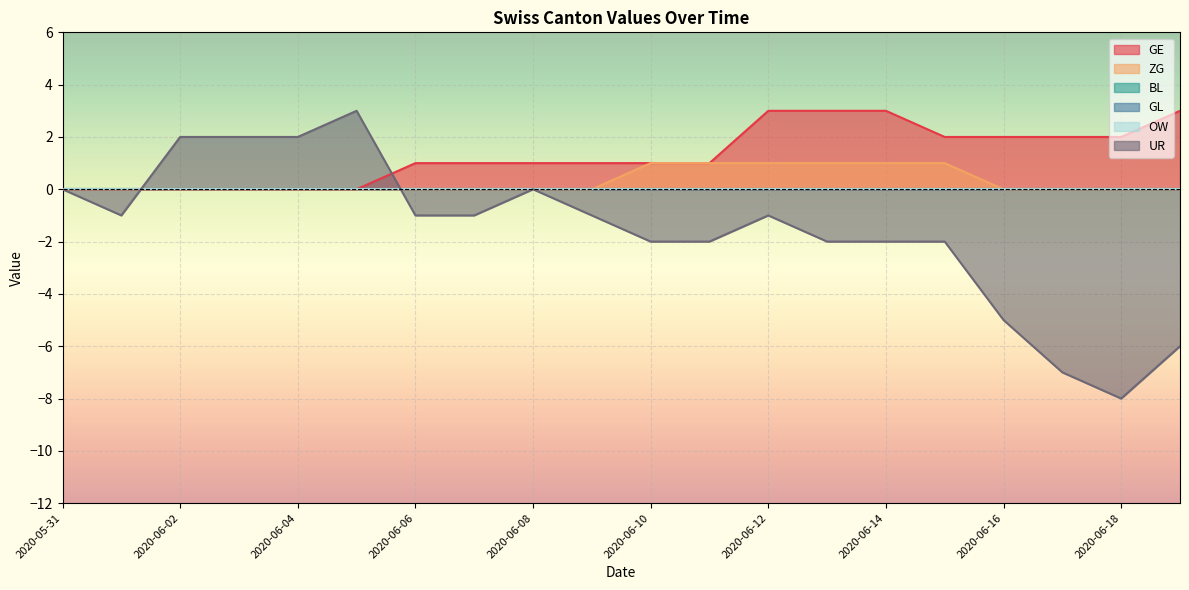

How many positive values does the UR series have?

4